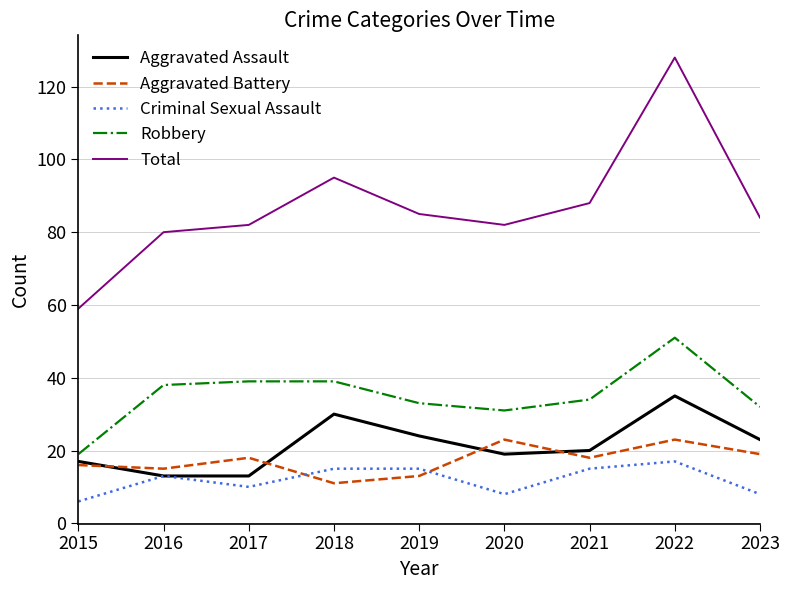

What are all the series names shown in the legend?

Aggravated Assault, Aggravated Battery, Criminal Sexual Assault, Robbery, Total